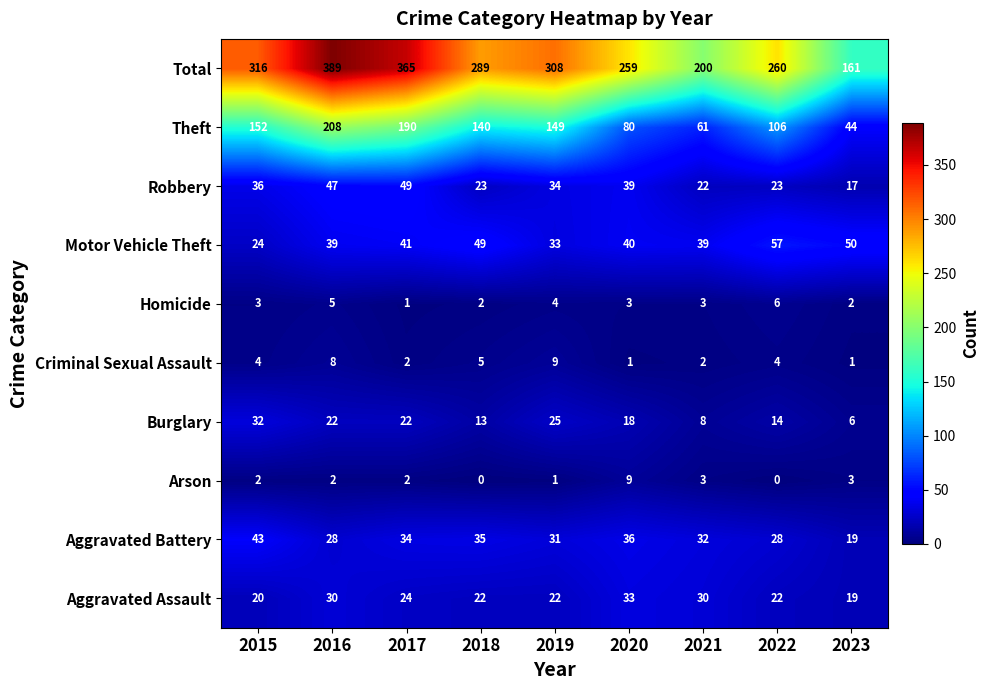

What is the approximate value of Aggravated Assault at 2016?

30